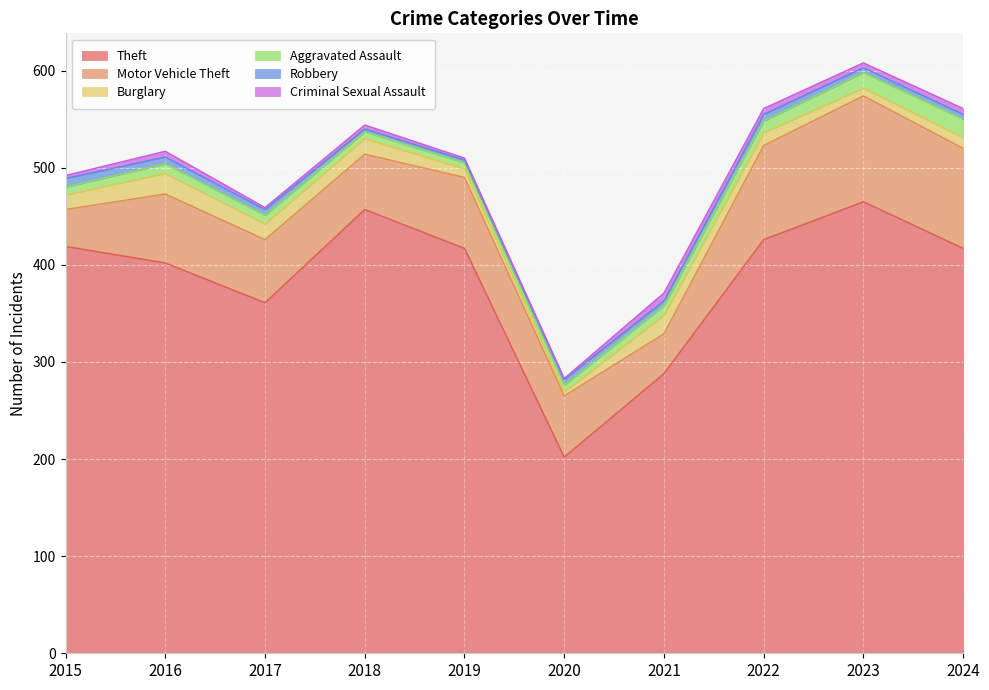

At how many categories does at least one series exceed 368?

7